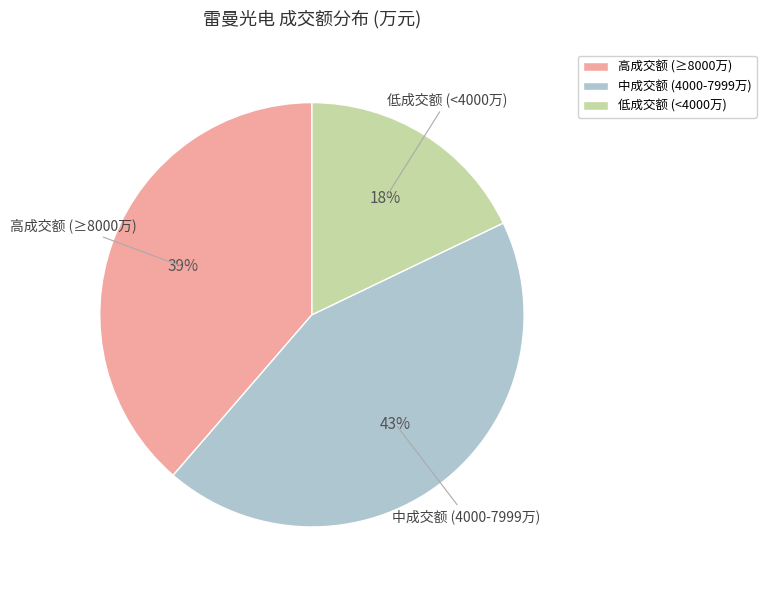

Do 高成交额 (≥8000万) and 低成交额 (<4000万) together represent more than half of the pie?

Yes